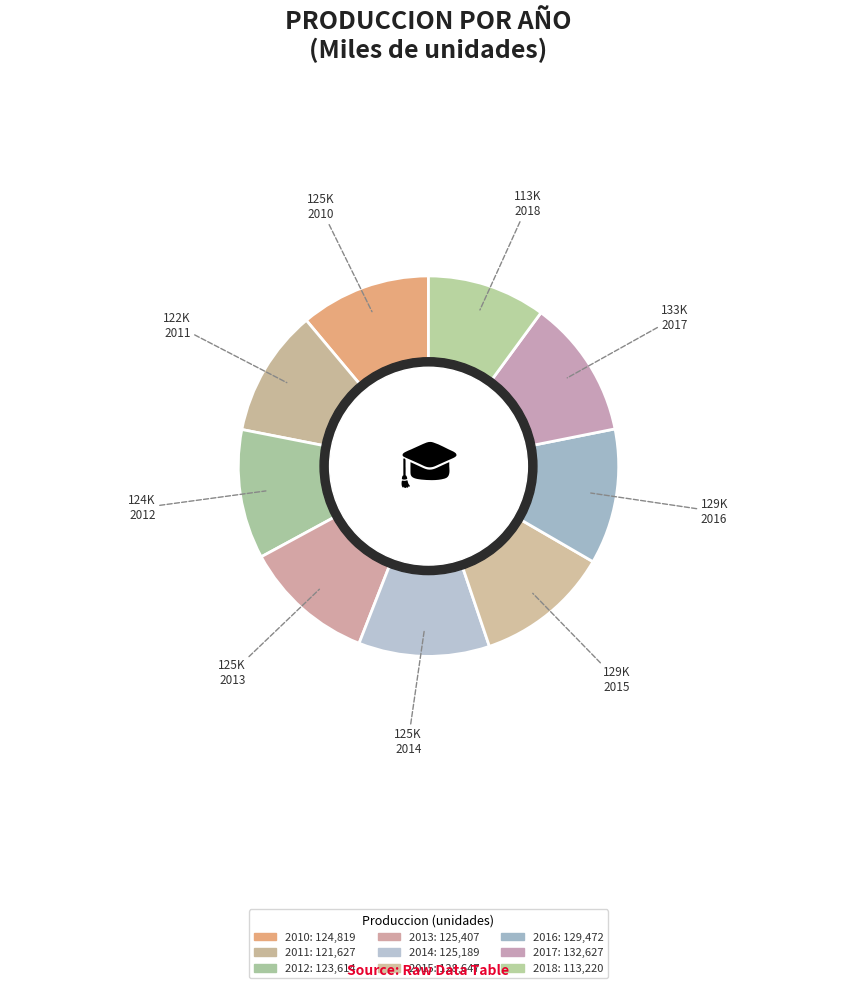

Rank the categories by value from highest to lowest.

2017, 2016, 2015, 2013, 2014, 2010, 2012, 2011, 2018